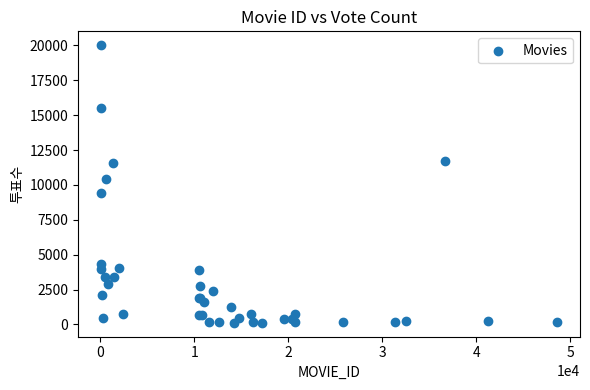

What Y value in the scatter plot is closest to 10066?

10453